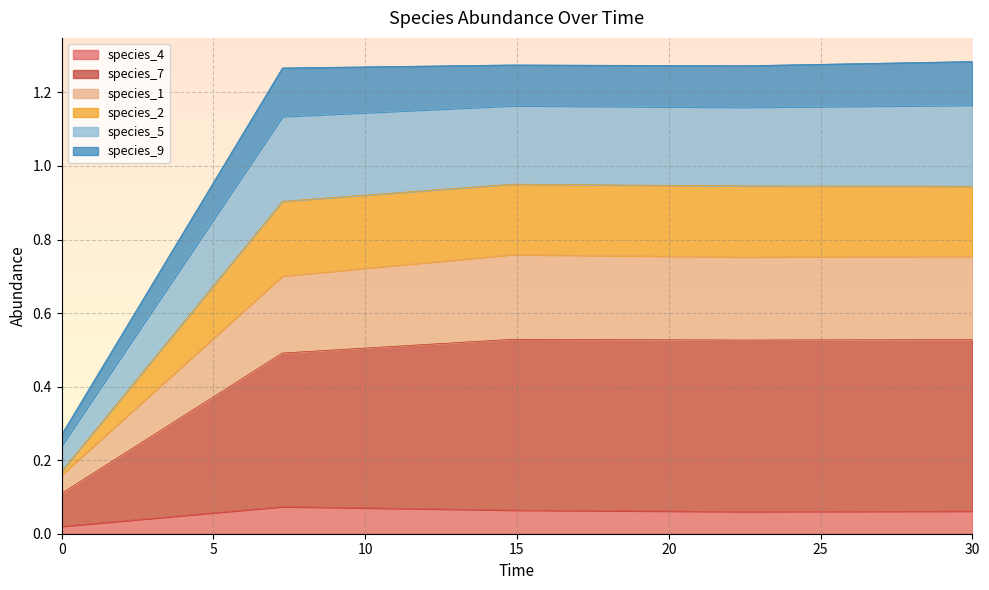

What are all the series names shown in the legend?

species_4, species_7, species_1, species_2, species_5, species_9